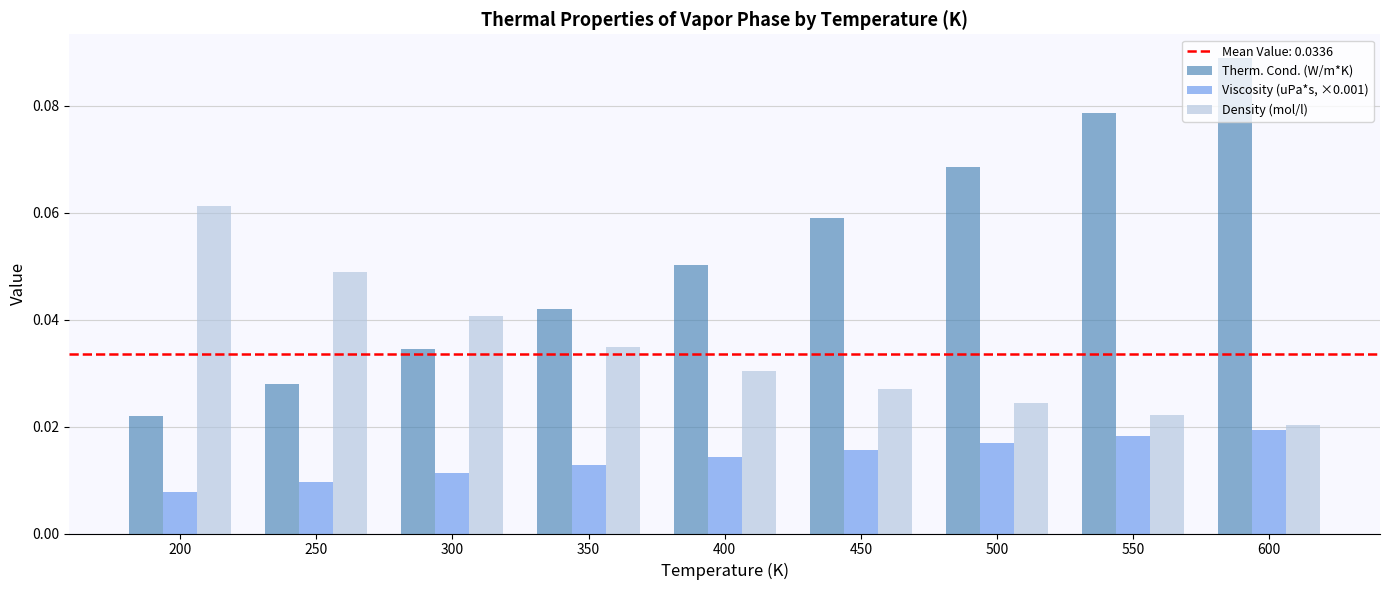

Which series has the widest spread of values?

Therm. Cond. (W/m*K)